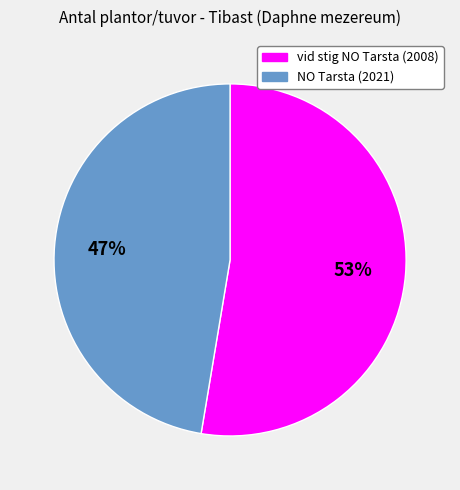

Is there a majority slice in this chart?

Yes